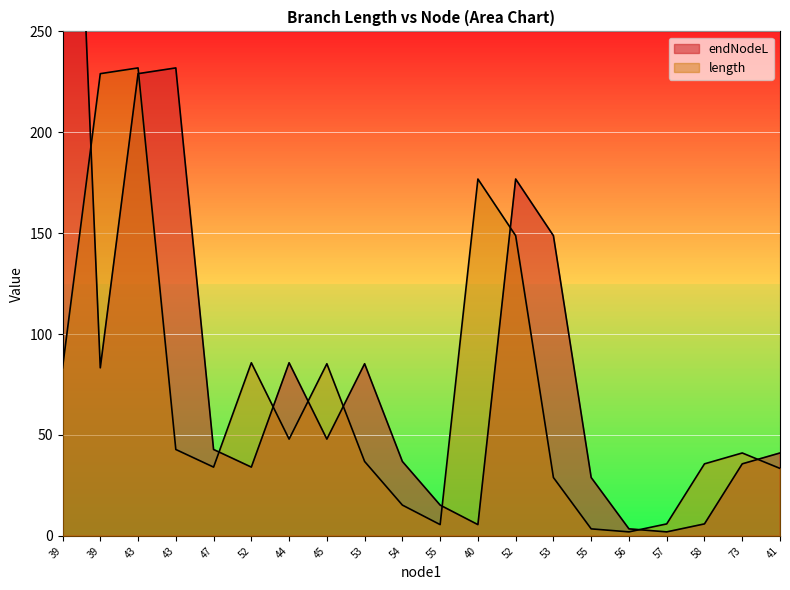

Rank the series at 53 from highest to lowest value.

endNodeL, length